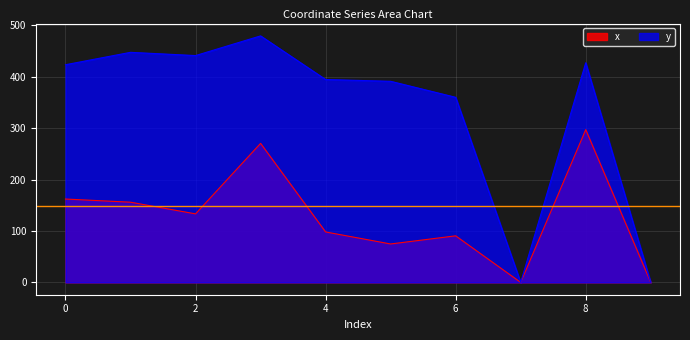

Reading left to right, list all the values displayed in this chart.

x: 0=162.1	1=155.9	2=133.2	3=270.3	4=98.1	5=74.7	6=90.5	7=0.0	8=297.0	9=0.0
y: 0=423.2	1=447.3	2=441.0	3=479.3	4=394.4	5=391.0	6=359.8	7=0.0	8=426.9	9=0.0